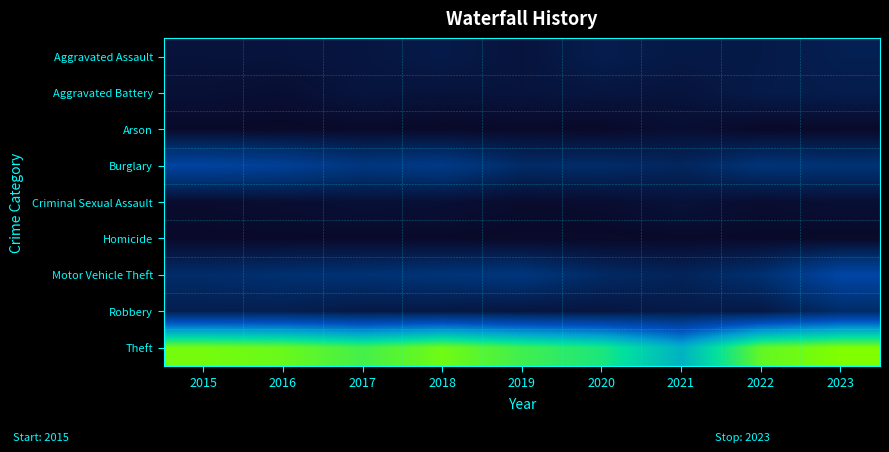

Which series has the largest range (max minus min)?

Theft